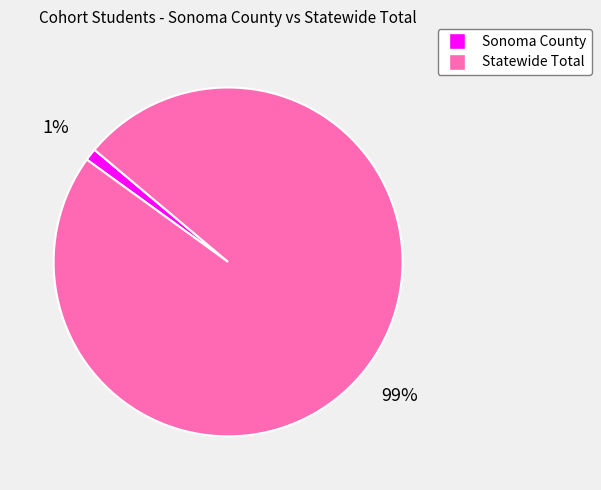

To the nearest percent, what percentage of the pie is Sonoma County?

1%